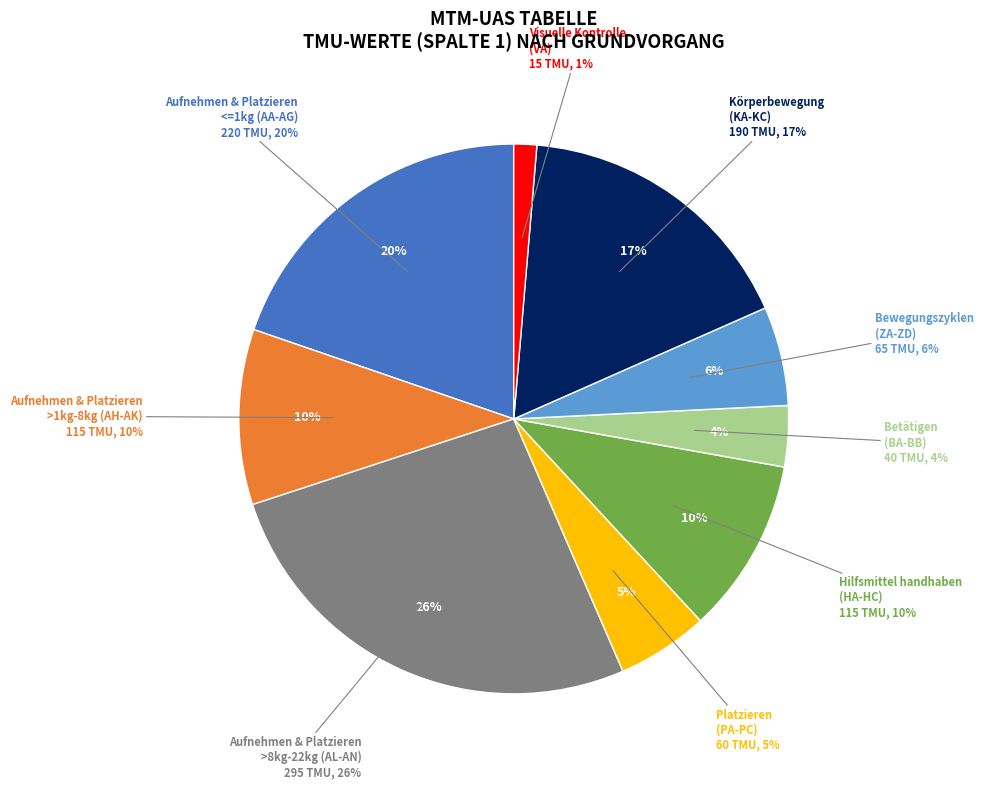

What percentage is the VA (Visuelle Kontrolle) slice, to the nearest percent?

1%